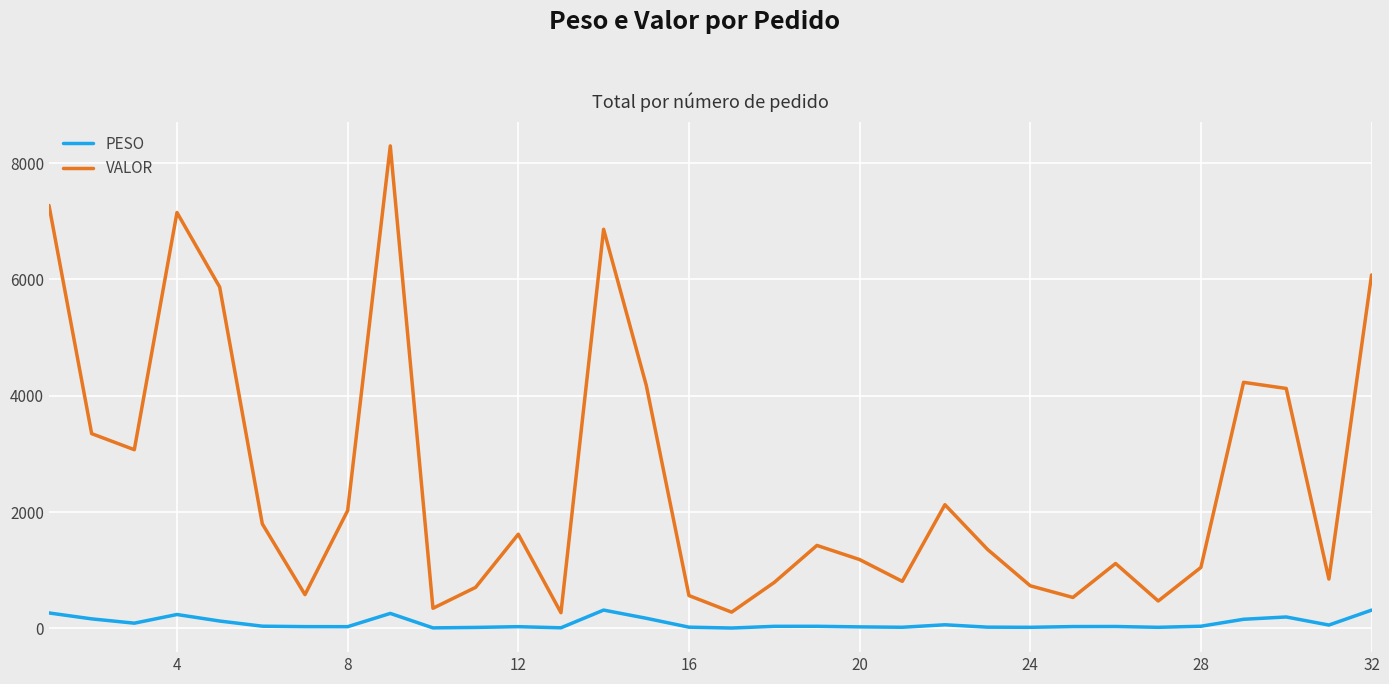

Rank the series by their maximum value, from highest to lowest.

VALOR, PESO